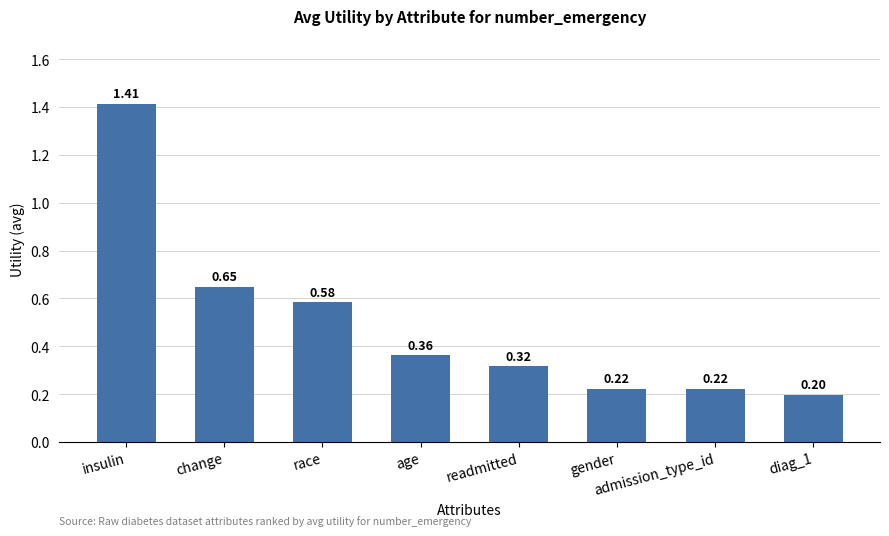

What is the label of the 3rd bar from the left?

race